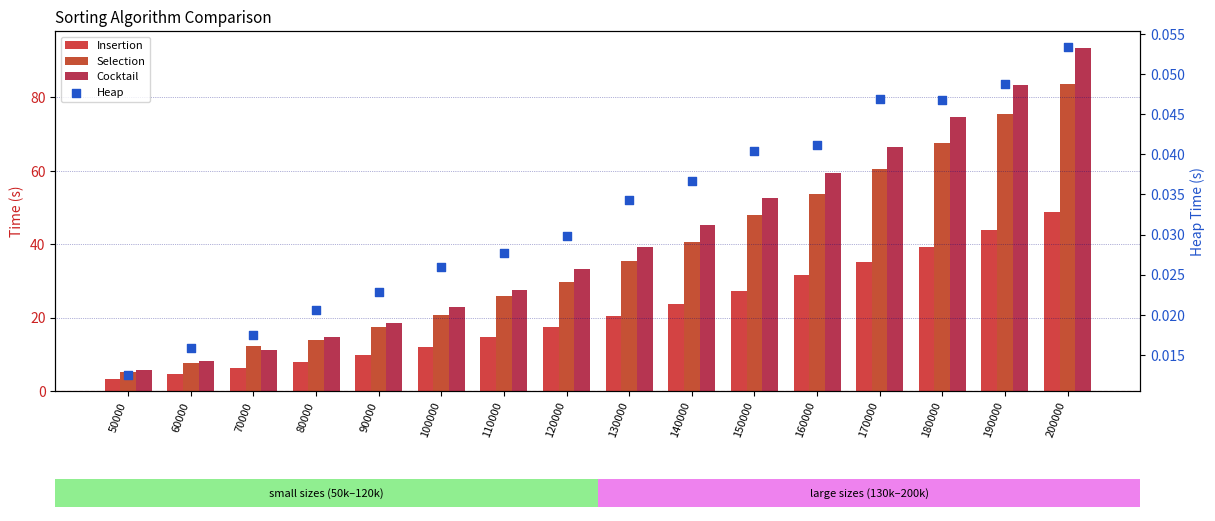

Which series has the largest total across all categories?

Cocktail